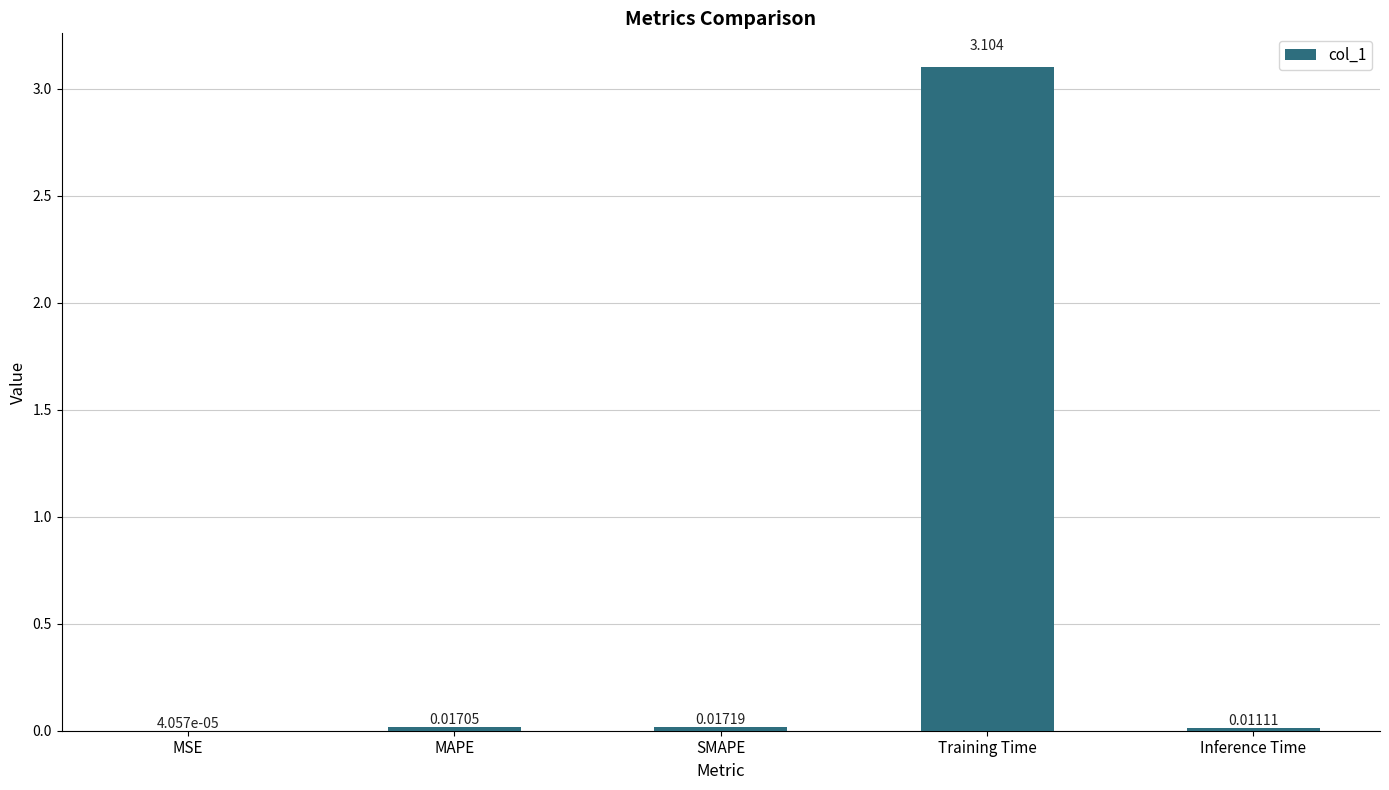

Which category has the highest value across all series?

Training Time